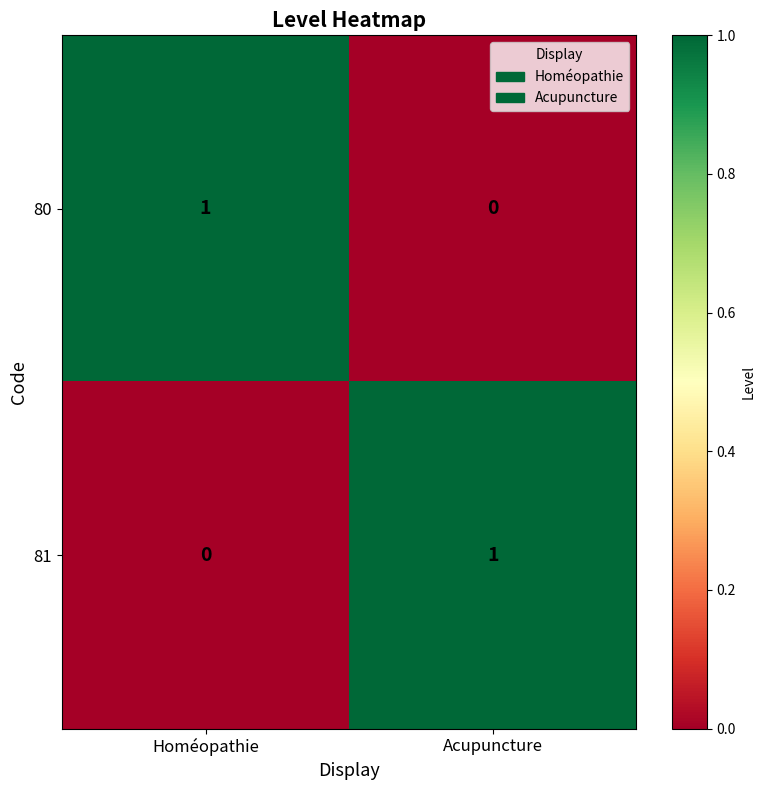

At Homéopathie, list the series in order from largest to smallest.

80, 81